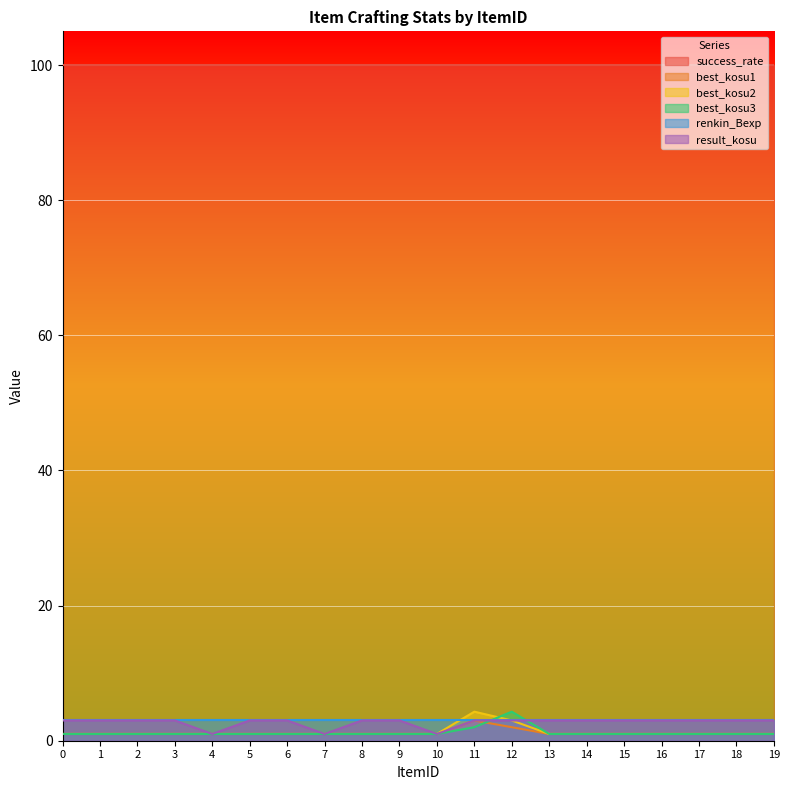

What is the average value of the result_kosu series?

2.7